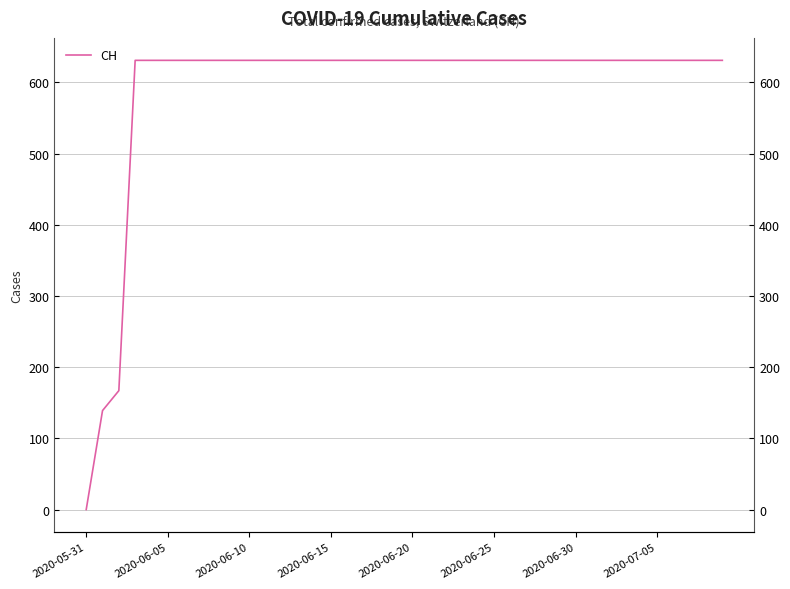

What is the label of the 29th point from the right?

11